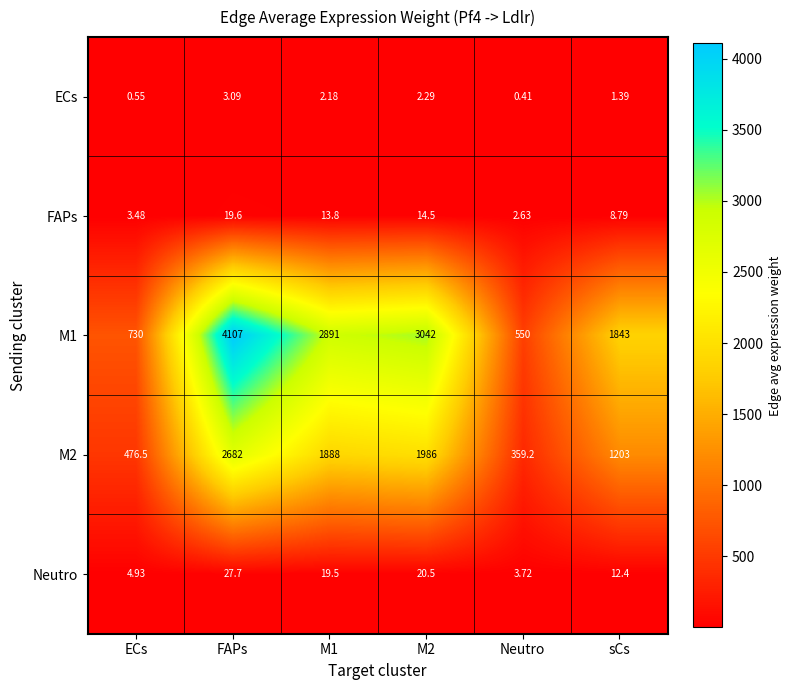

Which category has the highest value across all series?

FAPs